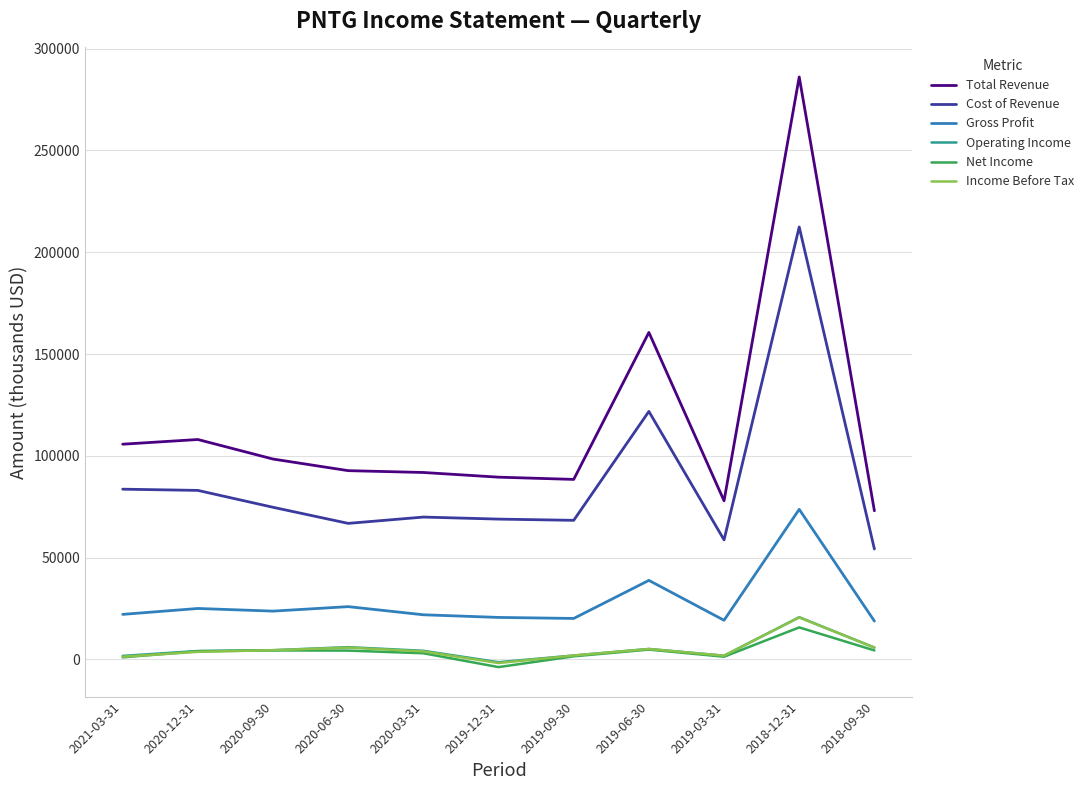

True or false: Total Revenue has more than 1 interior local peaks.

True